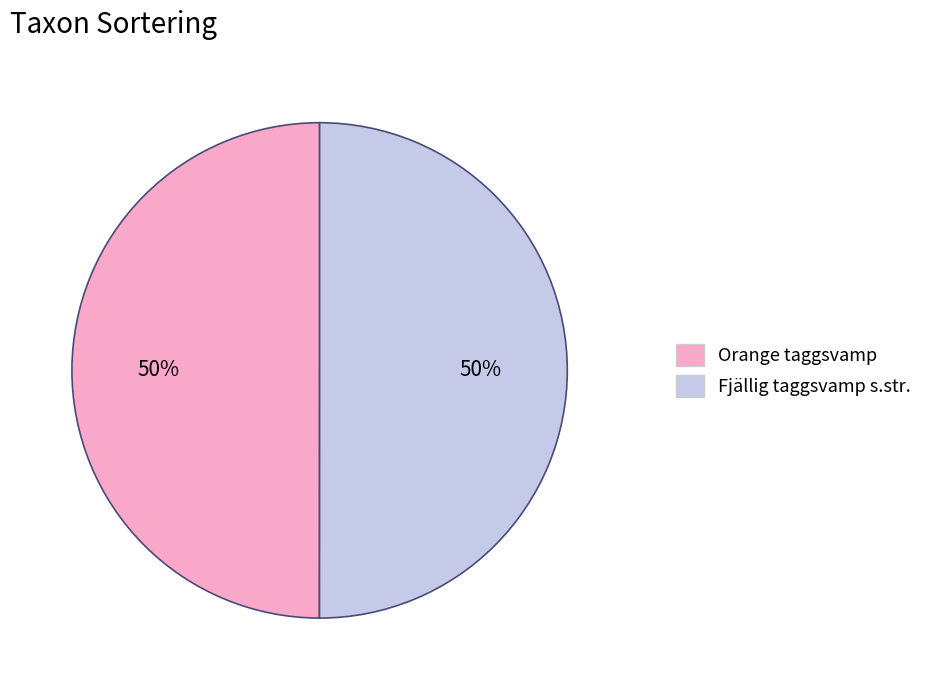

To the nearest percent, what is the average slice percentage?

50%